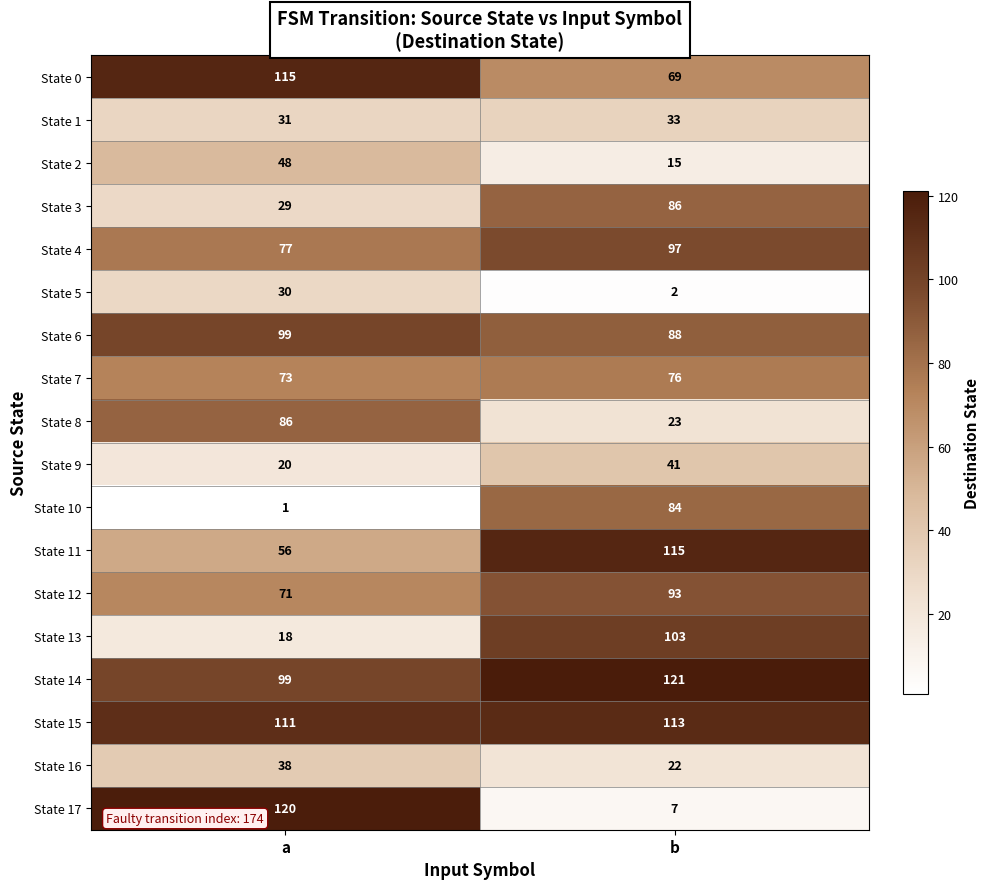

What is the minimum value for State 3?

29